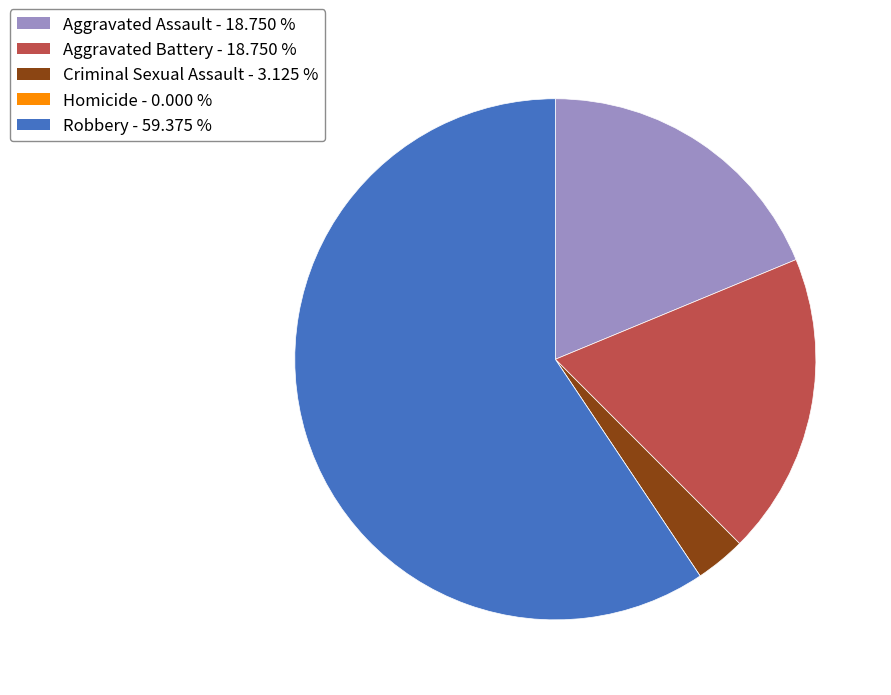

What is the majority slice?

Robbery